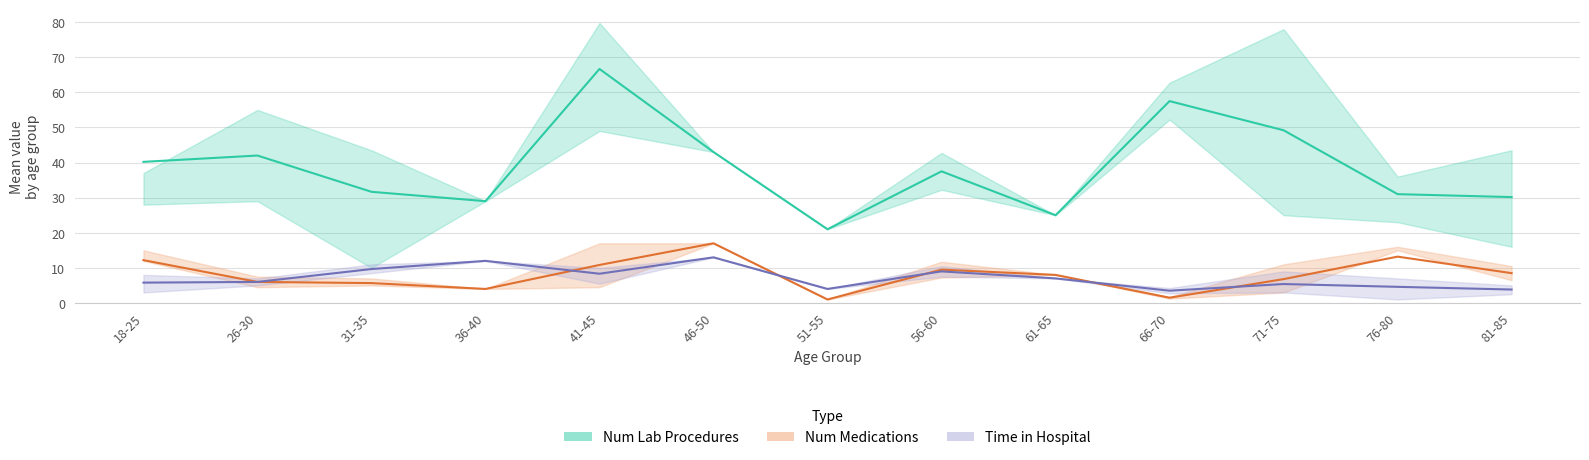

Which label corresponds to the largest value in the chart?

41-45